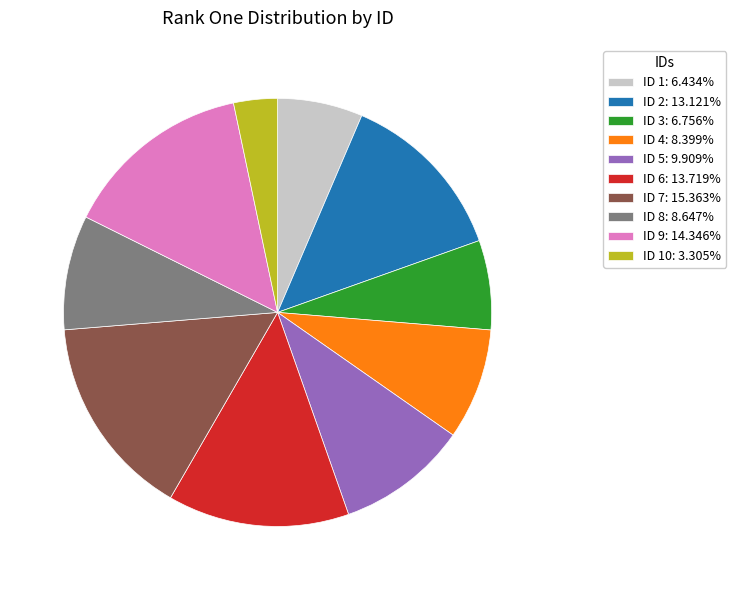

Is the sum of ID 2: 13.121% and ID 9: 14.346% greater than half?

No